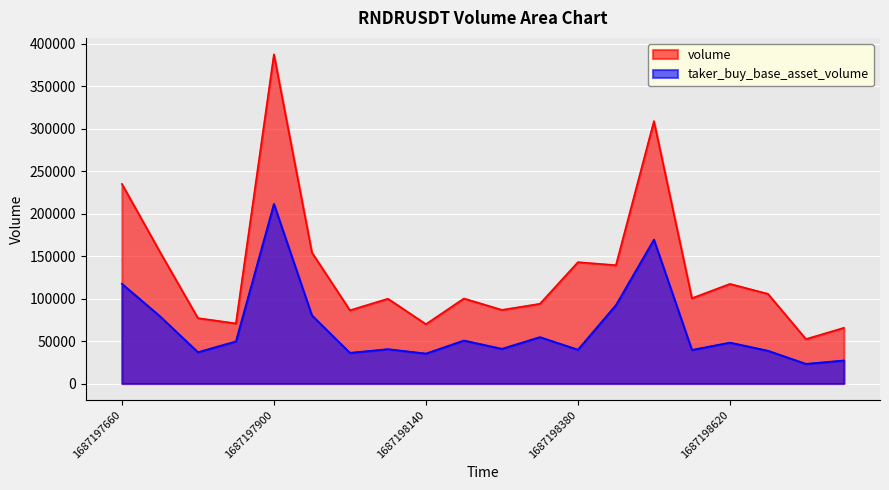

Between 1687198260000 and 1687198740000, which is larger?

1687198260000